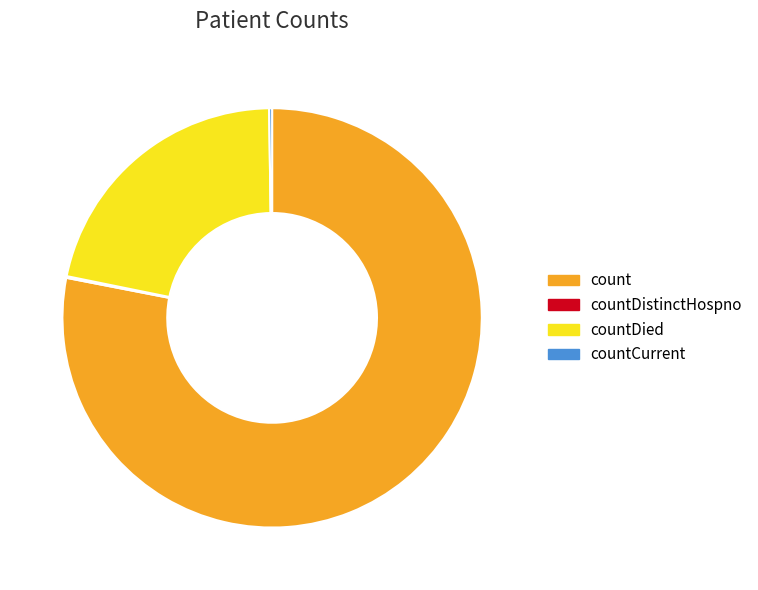

Which category has the biggest portion of the pie?

count